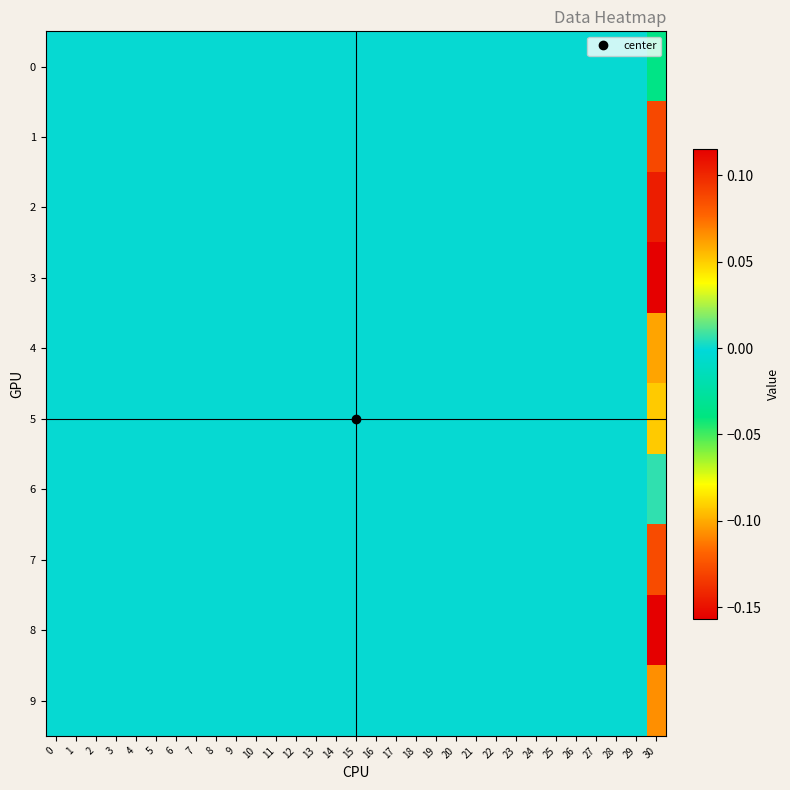

Reading left to right, list all the values displayed in this chart.

0: 0=0.0	1=0.0	2=0.0	3=0.0	4=0.0	5=0.0	6=0.0	7=0.0	8=0.0	9=0.0	10=0.0	11=0.0	12=0.0	13=0.0	14=0.0	15=0.0	16=0.0	17=0.0	18=0.0	19=0.0	20=0.0	21=0.0	22=0.0	23=0.0	24=0.0	25=0.0	26=0.0	27=0.0	28=0.0	29=0.0	30=-0.0
1: 0=0.0	1=0.0	2=0.0	3=0.0	4=0.0	5=0.0	6=0.0	7=0.0	8=0.0	9=0.0	10=0.0	11=0.0	12=0.0	13=0.0	14=0.0	15=0.0	16=0.0	17=0.0	18=0.0	19=0.0	20=0.0	21=0.0	22=0.0	23=0.0	24=0.0	25=0.0	26=0.0	27=0.0	28=0.0	29=0.0	30=0.1
2: 0=0.0	1=0.0	2=0.0	3=0.0	4=0.0	5=0.0	6=0.0	7=0.0	8=0.0	9=0.0	10=0.0	11=0.0	12=0.0	13=0.0	14=0.0	15=0.0	16=0.0	17=0.0	18=0.0	19=0.0	20=0.0	21=0.0	22=0.0	23=0.0	24=0.0	25=0.0	26=0.0	27=0.0	28=0.0	29=0.0	30=0.1
3: 0=0.0	1=0.0	2=0.0	3=0.0	4=0.0	5=0.0	6=0.0	7=0.0	8=0.0	9=0.0	10=0.0	11=0.0	12=0.0	13=0.0	14=0.0	15=0.0	16=0.0	17=0.0	18=0.0	19=0.0	20=0.0	21=0.0	22=0.0	23=0.0	24=0.0	25=0.0	26=0.0	27=0.0	28=0.0	29=0.0	30=-0.2
4: 0=0.0	1=0.0	2=0.0	3=0.0	4=0.0	5=0.0	6=0.0	7=0.0	8=0.0	9=0.0	10=0.0	11=0.0	12=0.0	13=0.0	14=0.0	15=0.0	16=0.0	17=0.0	18=0.0	19=0.0	20=0.0	21=0.0	22=0.0	23=0.0	24=0.0	25=0.0	26=0.0	27=0.0	28=0.0	29=0.0	30=-0.1
5: 0=0.0	1=0.0	2=0.0	3=0.0	4=0.0	5=0.0	6=0.0	7=0.0	8=0.0	9=0.0	10=0.0	11=0.0	12=0.0	13=0.0	14=0.0	15=0.0	16=0.0	17=0.0	18=0.0	19=0.0	20=0.0	21=0.0	22=0.0	23=0.0	24=0.0	25=0.0	26=0.0	27=0.0	28=0.0	29=0.0	30=0.1
6: 0=0.0	1=0.0	2=0.0	3=0.0	4=0.0	5=0.0	6=0.0	7=0.0	8=0.0	9=0.0	10=0.0	11=0.0	12=0.0	13=0.0	14=0.0	15=0.0	16=0.0	17=0.0	18=0.0	19=0.0	20=0.0	21=0.0	22=0.0	23=0.0	24=0.0	25=0.0	26=0.0	27=0.0	28=0.0	29=0.0	30=0.0
7: 0=0.0	1=0.0	2=0.0	3=0.0	4=0.0	5=0.0	6=0.0	7=0.0	8=0.0	9=0.0	10=0.0	11=0.0	12=0.0	13=0.0	14=0.0	15=0.0	16=0.0	17=0.0	18=0.0	19=0.0	20=0.0	21=0.0	22=0.0	23=0.0	24=0.0	25=0.0	26=0.0	27=0.0	28=0.0	29=0.0	30=-0.1
8: 0=0.0	1=0.0	2=0.0	3=0.0	4=0.0	5=0.0	6=0.0	7=0.0	8=0.0	9=0.0	10=0.0	11=0.0	12=0.0	13=0.0	14=0.0	15=0.0	16=0.0	17=0.0	18=0.0	19=0.0	20=0.0	21=0.0	22=0.0	23=0.0	24=0.0	25=0.0	26=0.0	27=0.0	28=0.0	29=0.0	30=0.1
9: 0=0.0	1=0.0	2=0.0	3=0.0	4=0.0	5=0.0	6=0.0	7=0.0	8=0.0	9=0.0	10=0.0	11=0.0	12=0.0	13=0.0	14=0.0	15=0.0	16=0.0	17=0.0	18=0.0	19=0.0	20=0.0	21=0.0	22=0.0	23=0.0	24=0.0	25=0.0	26=0.0	27=0.0	28=0.0	29=0.0	30=0.1